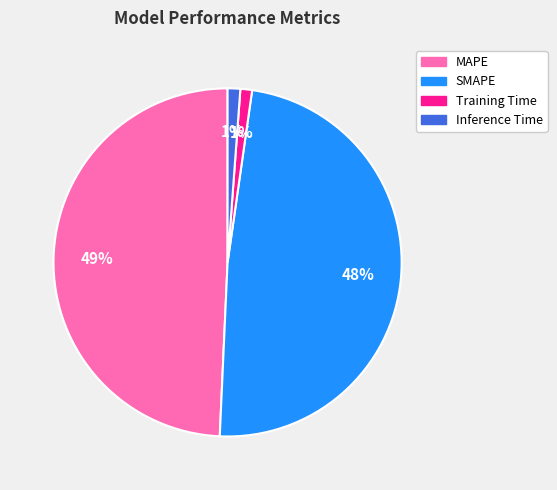

True or false: MAPE accounts for 35% of the total.

False